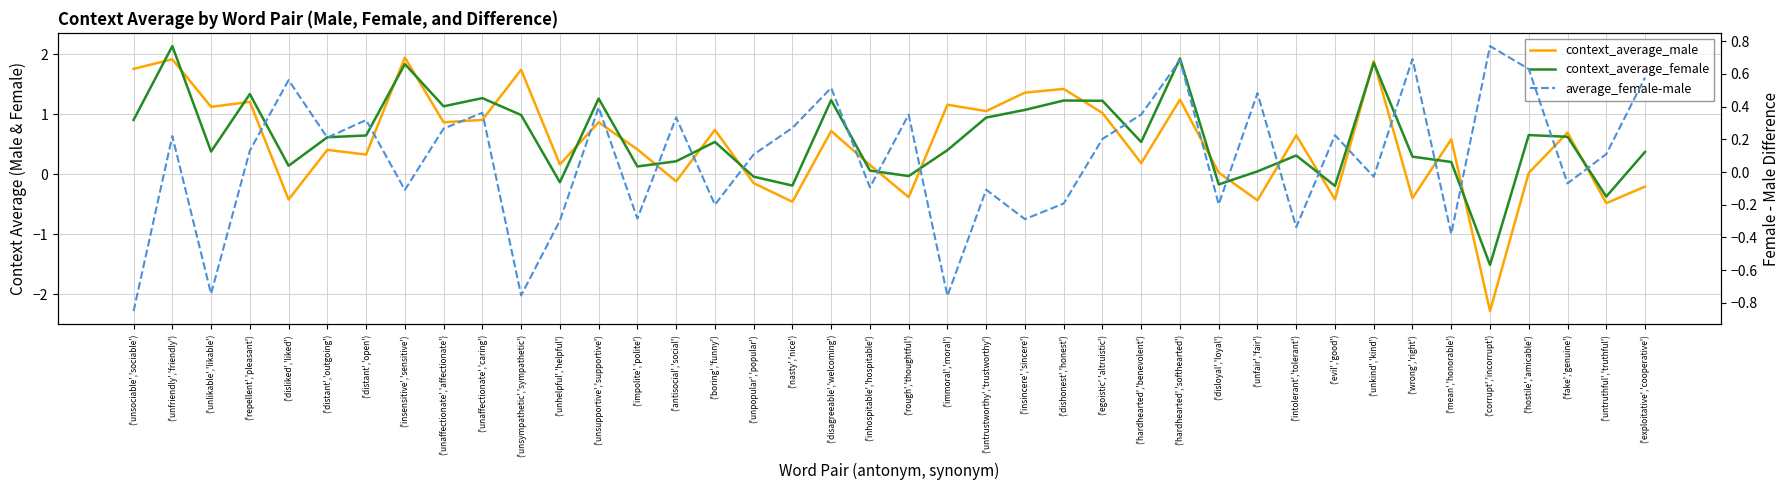

The value of context_average_male at ('unhelpful','helpful') is 0.1. True or false?

False